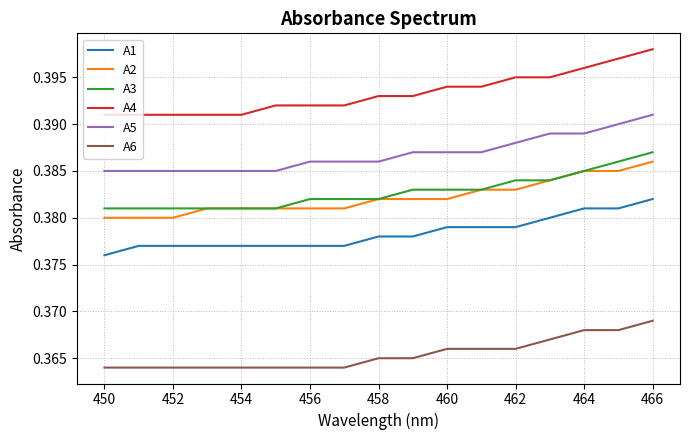

How many lines are shown in the chart?

6